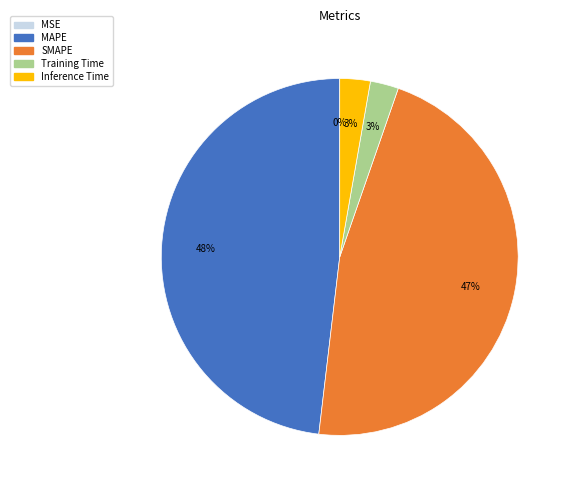

The Inference Time slice represents 3% of the pie. True or false?

True